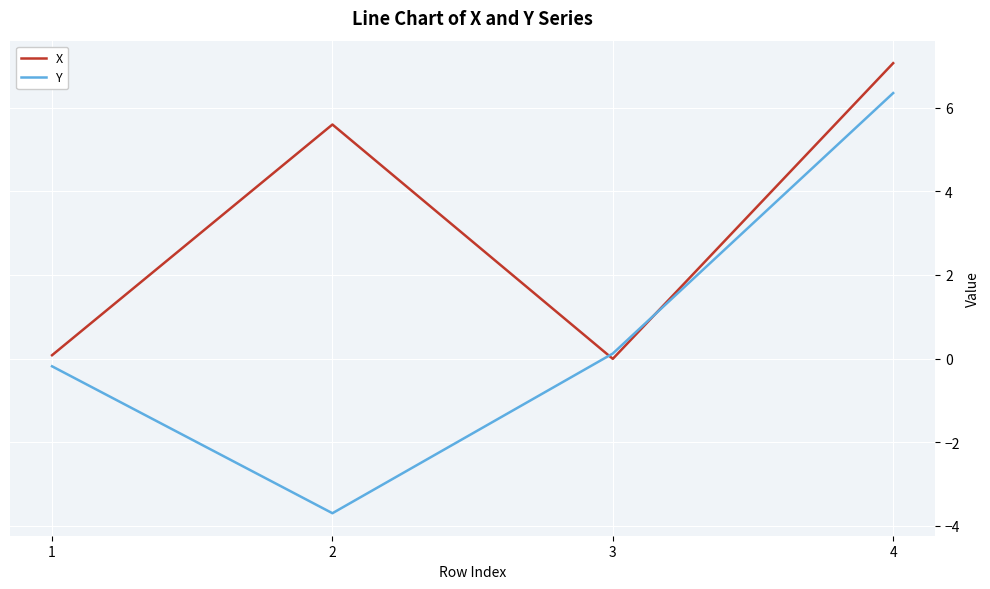

What is the average value of the Y series?

0.6